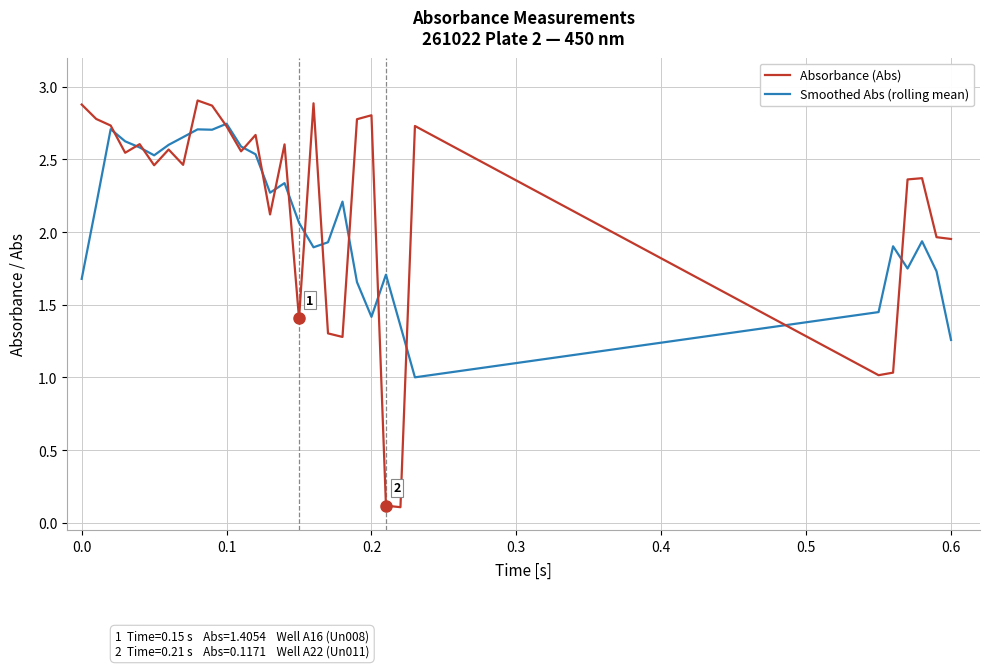

Which series has the largest range (max minus min)?

Absorbance (Abs)